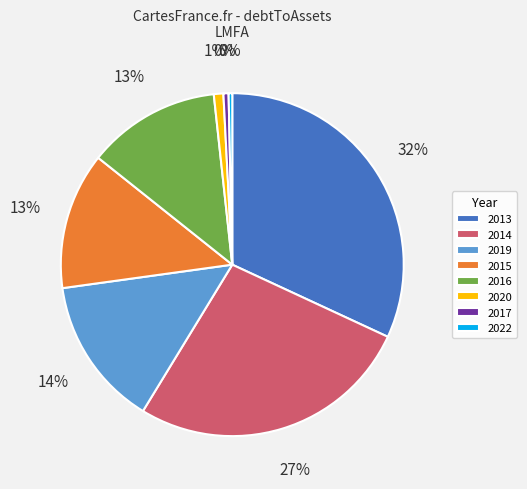

Is the sum of 2019 and 2014 greater than half?

No